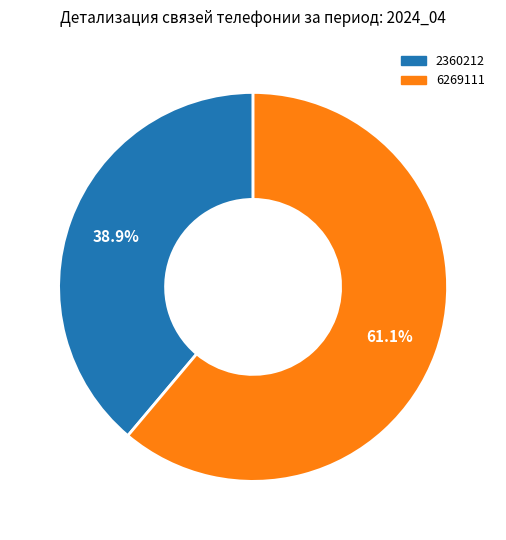

What percentage is the 2360212 slice, to the nearest percent?

39%